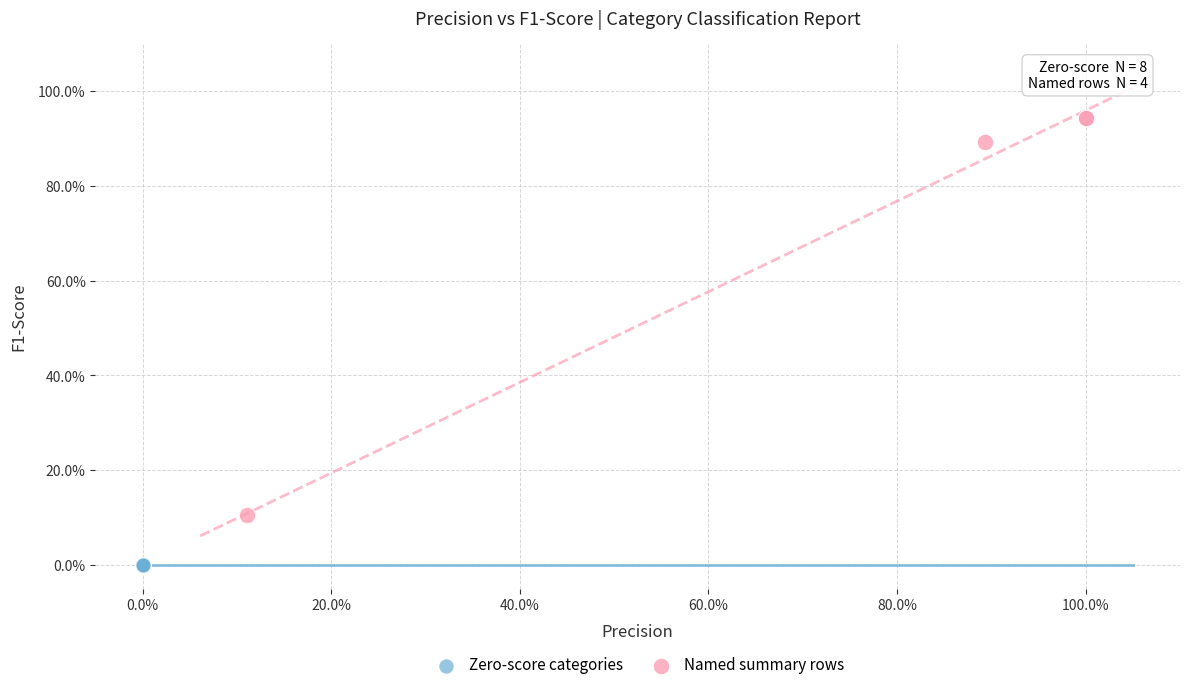

What are all the series names shown in the legend?

Zero-score categories, Named summary rows